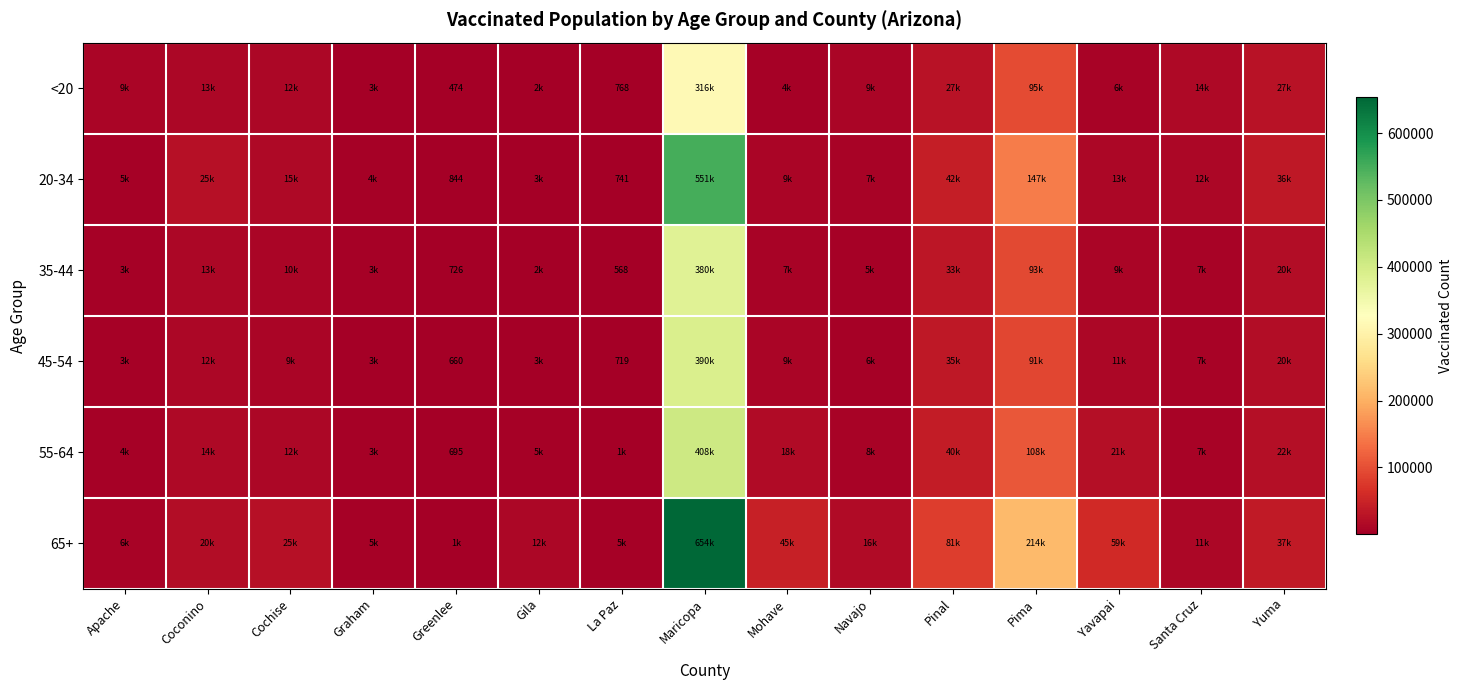

Is it true that <20 equals 2681 at Graham?

True